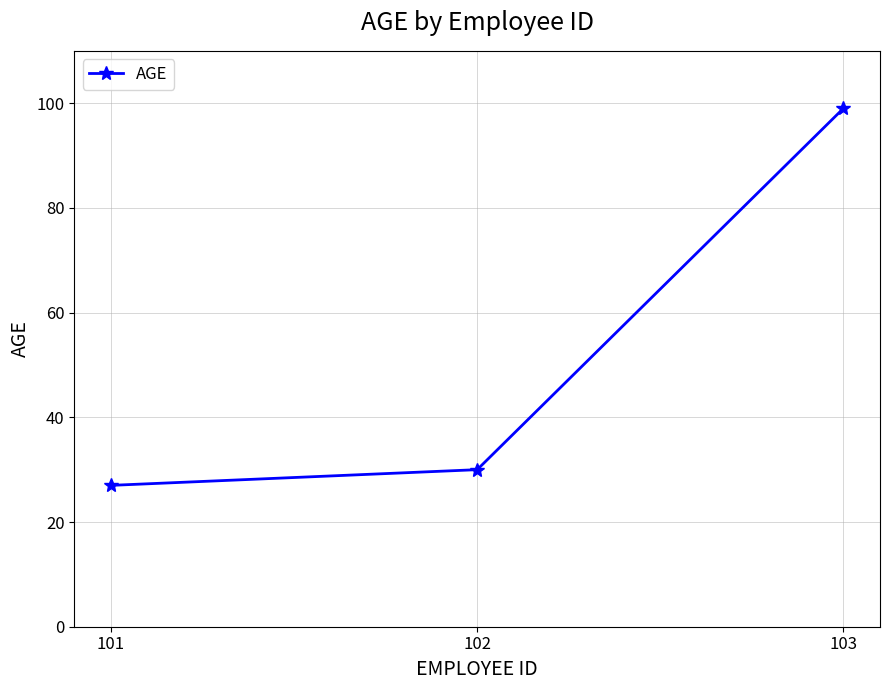

What is the value of the 3rd point from the left?

99